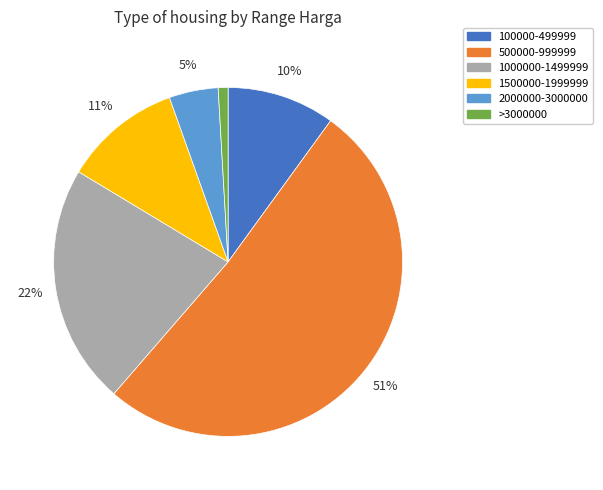

Between 100000-499999 and 1000000-1499999, which is larger?

1000000-1499999